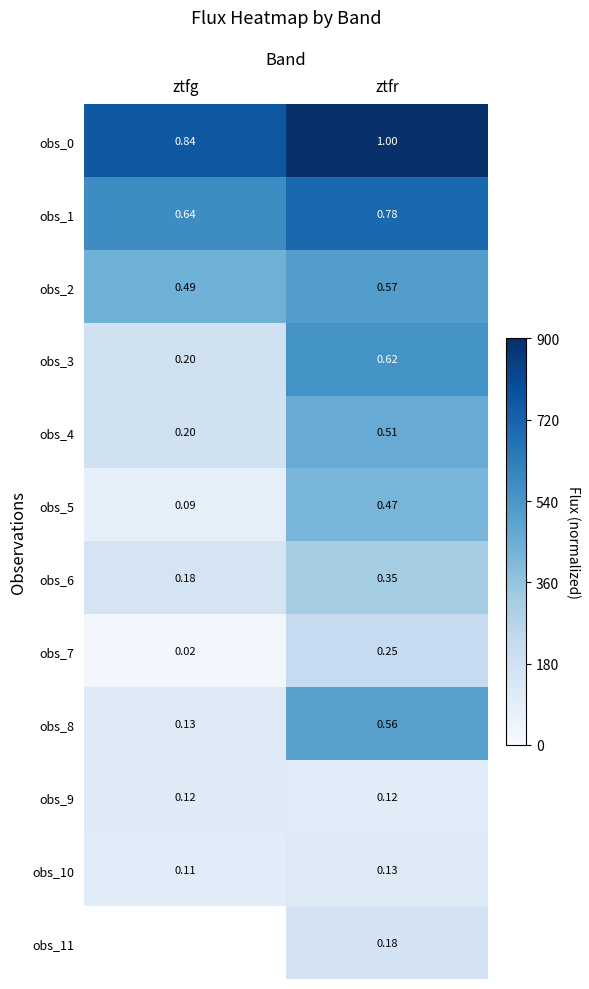

The obs_0 series shows 0.2 at ztfr. True or false?

False